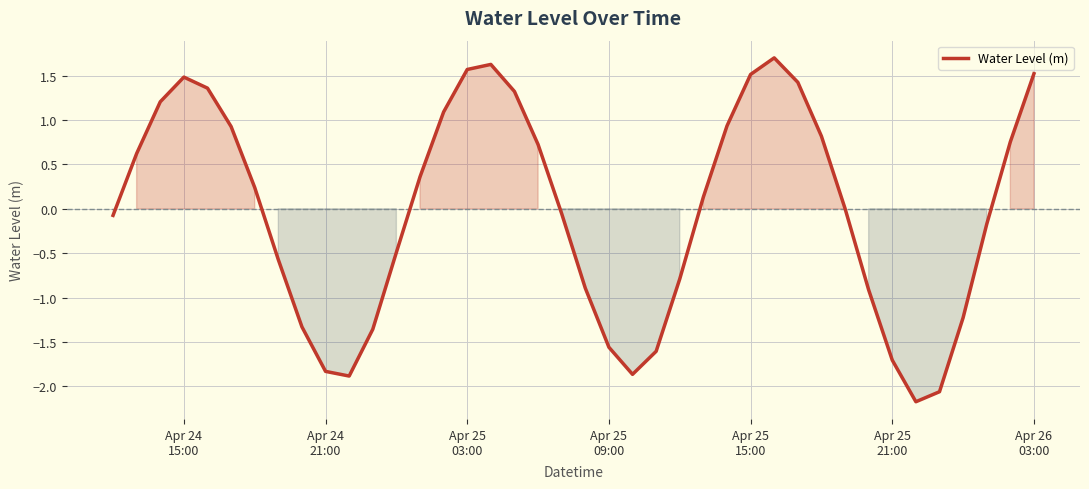

What is the difference between the maximum and minimum values?

3.9